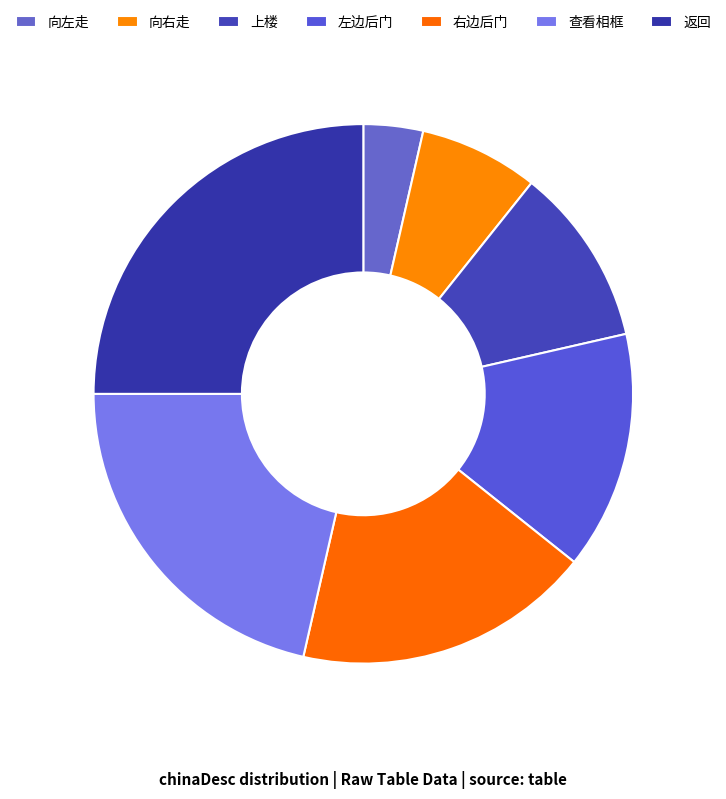

What is the largest slice in the pie chart?

返回